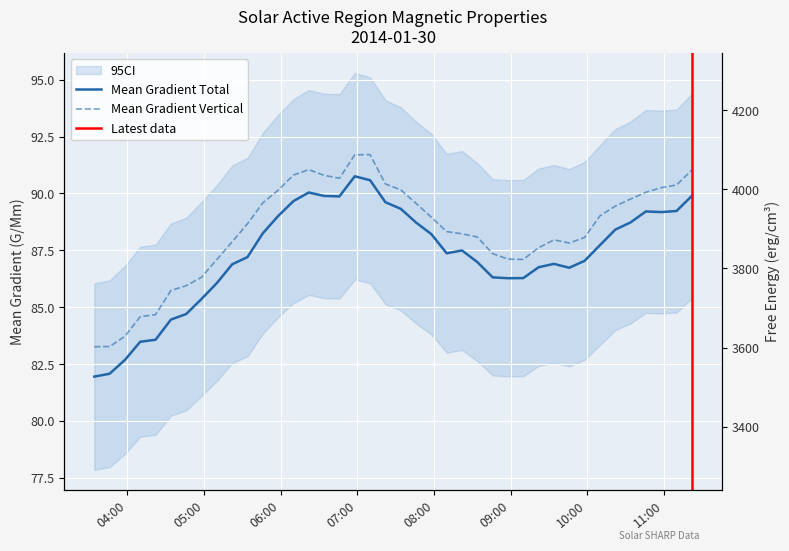

Does the chart display data point markers on the line(s)?

No